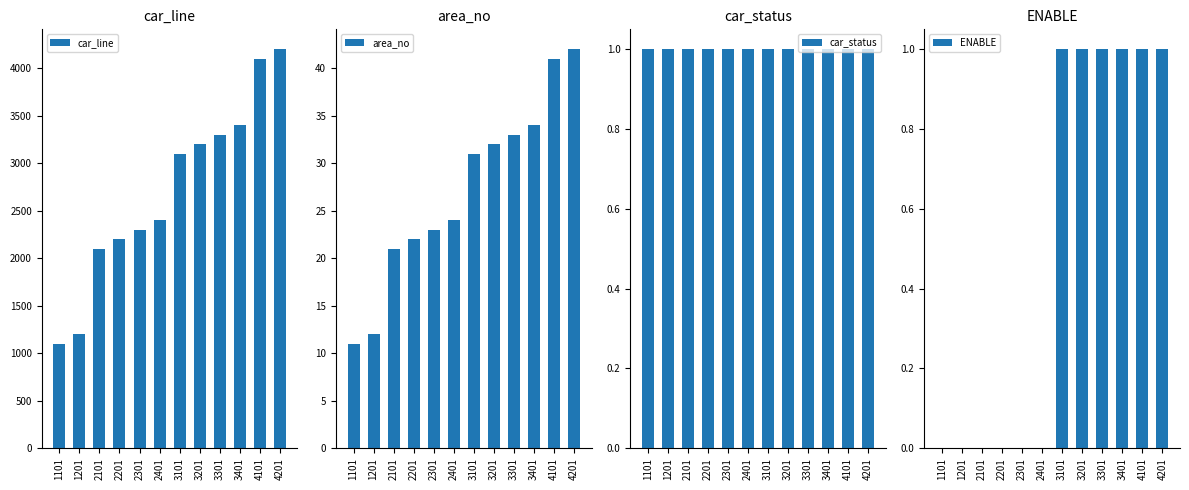

Reading left to right, what are all the values shown in this chart?

car_line: 1101	1201	2101	2201	2301	2401	3101	3201	3301	3401	4101	4201
area_no: 11	12	21	22	23	24	31	32	33	34	41	42
car_status: 1	1	1	1	1	1	1	1	1	1	1	1
ENABLE: 0	0	0	0	0	0	1	1	1	1	1	1